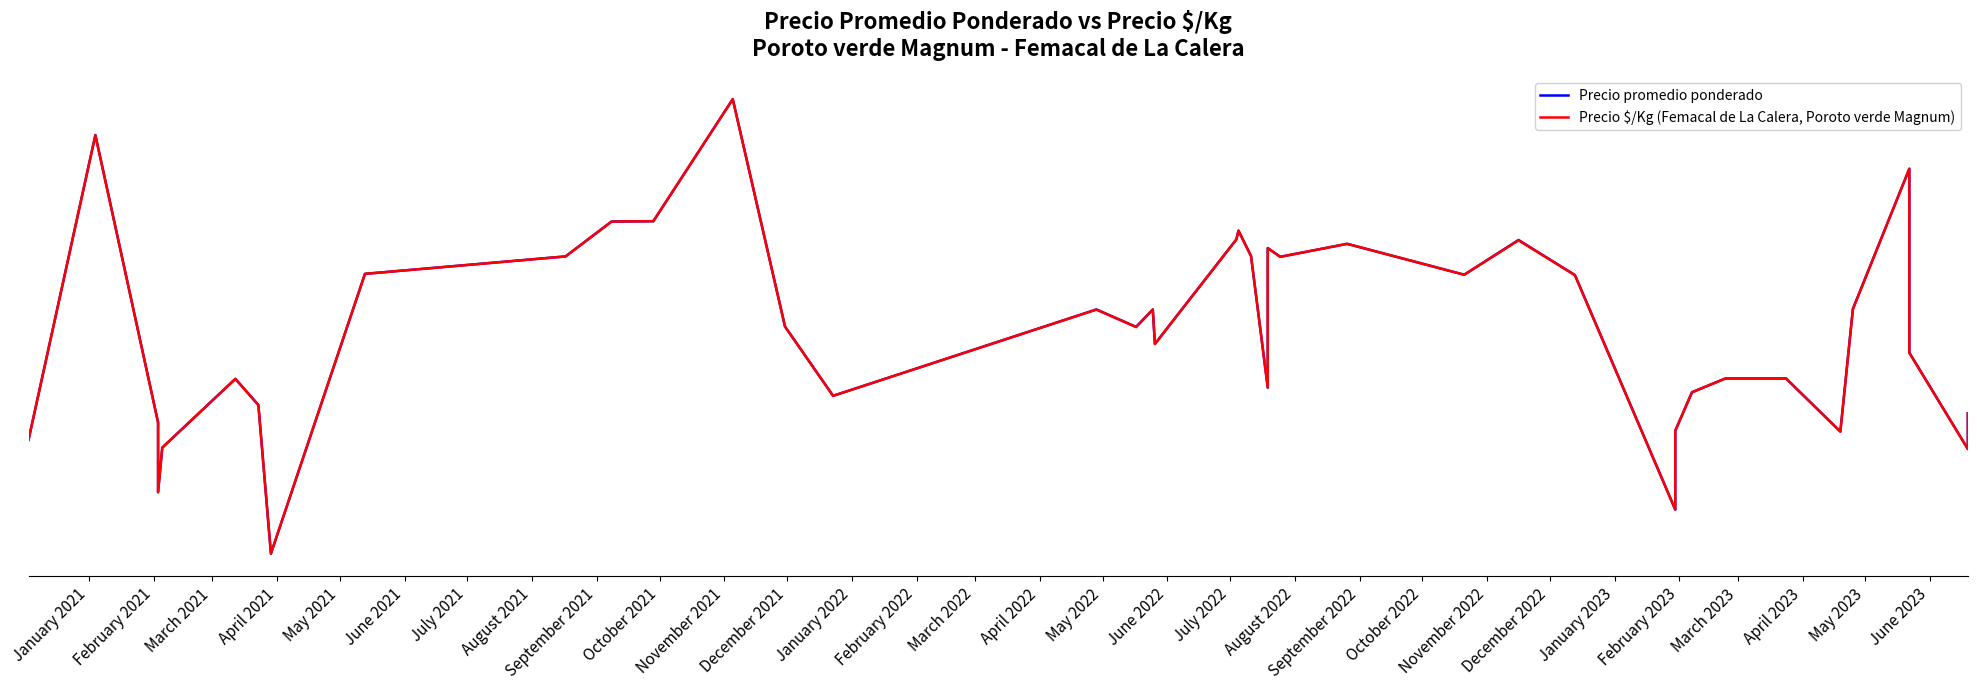

How many positive values does the Precio promedio ponderado series have?

39